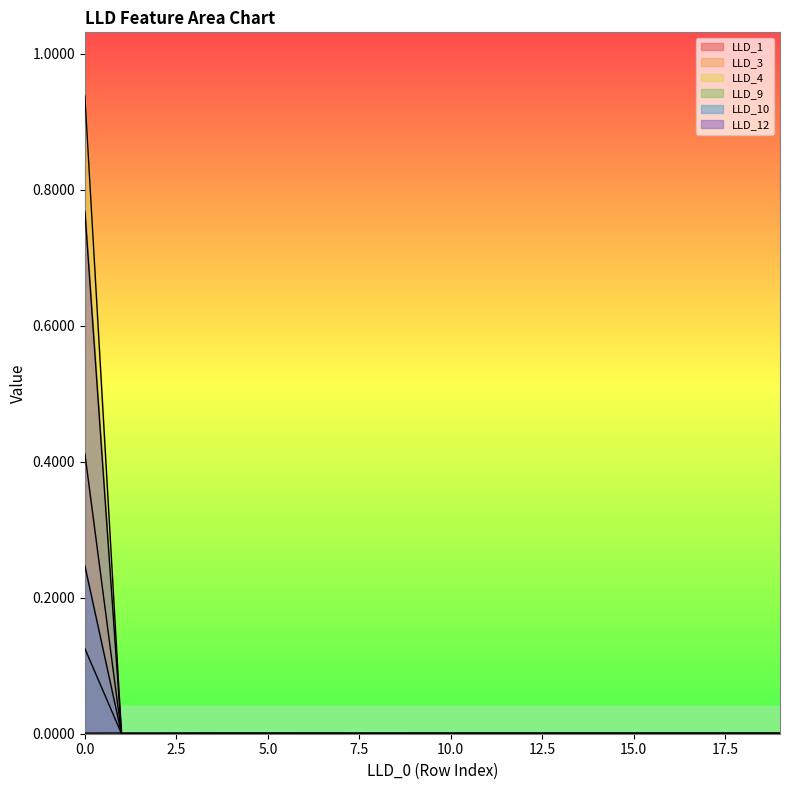

At how many categories does at least one series exceed 0?

20